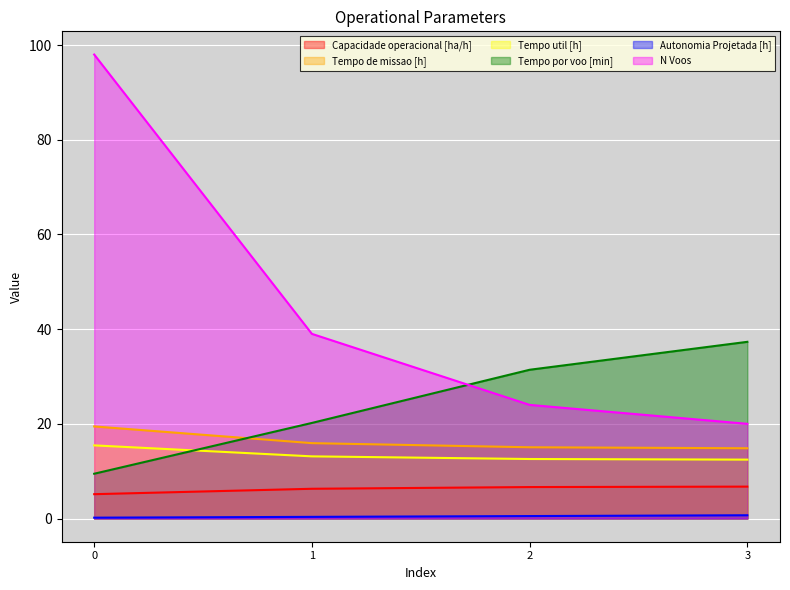

Is it true that N Voos equals 7.1 at 3?

False